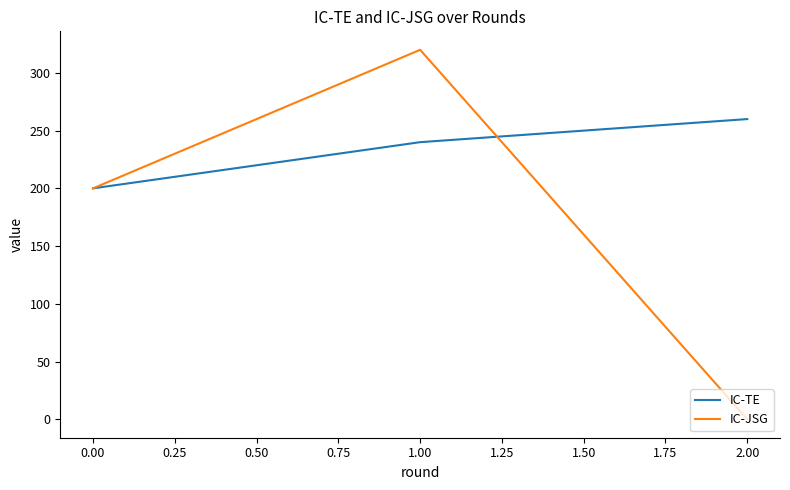

List the labels in order of IC-JSG value, smallest first.

2.00, 0.00, 1.00